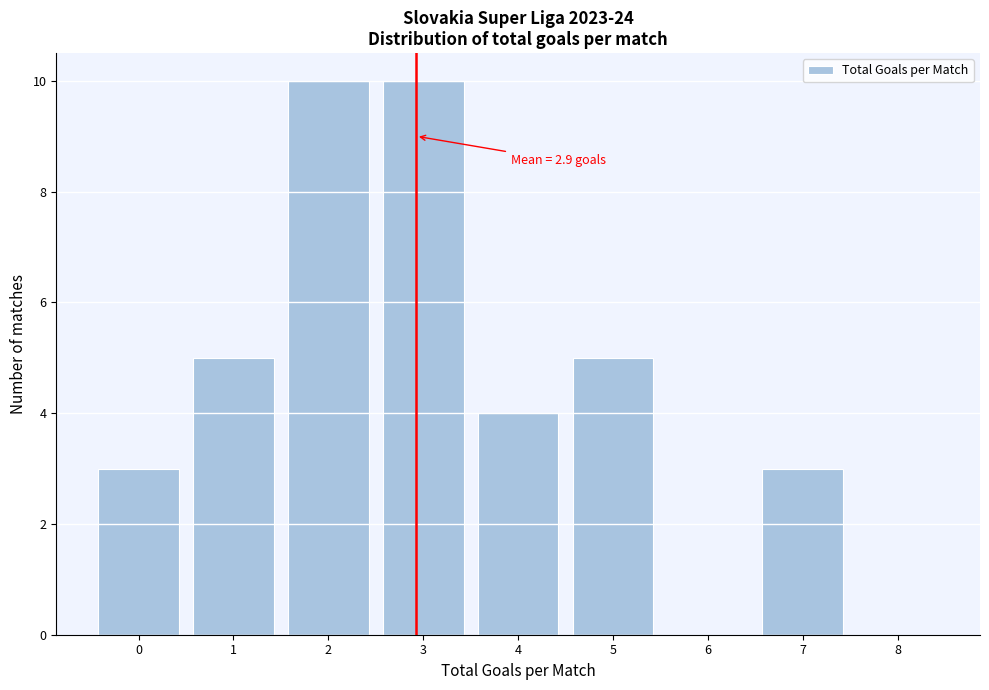

Reading right to left, list all the values displayed in this chart.

8=0	7=3	6=0	5=5	4=4	3=10	2=10	1=5	0=3